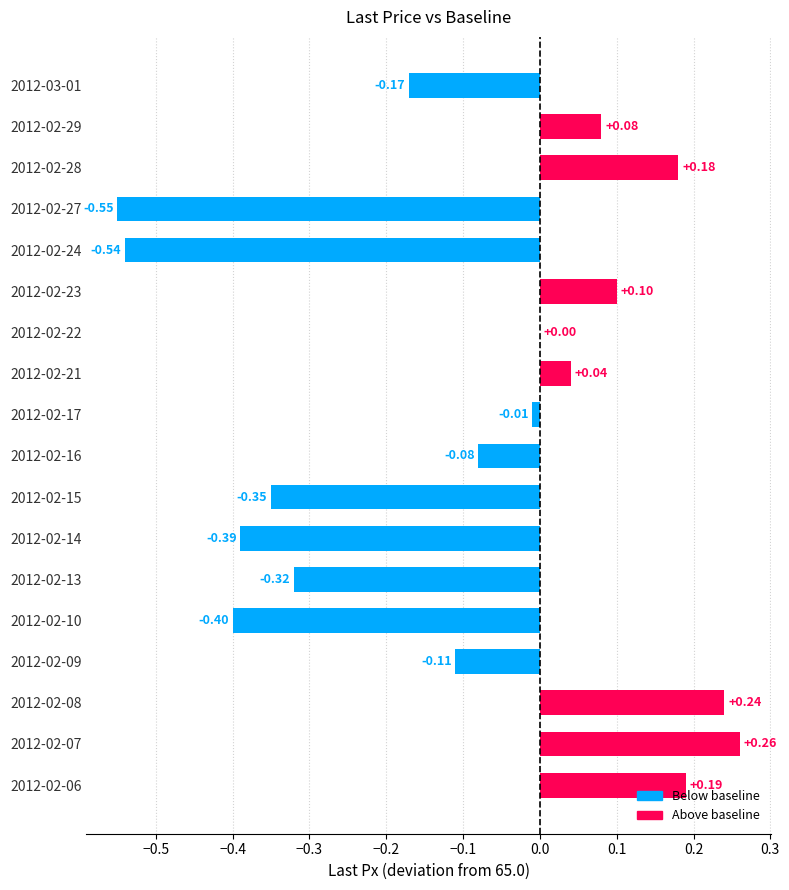

What is the minimum value shown in the chart?

64.5